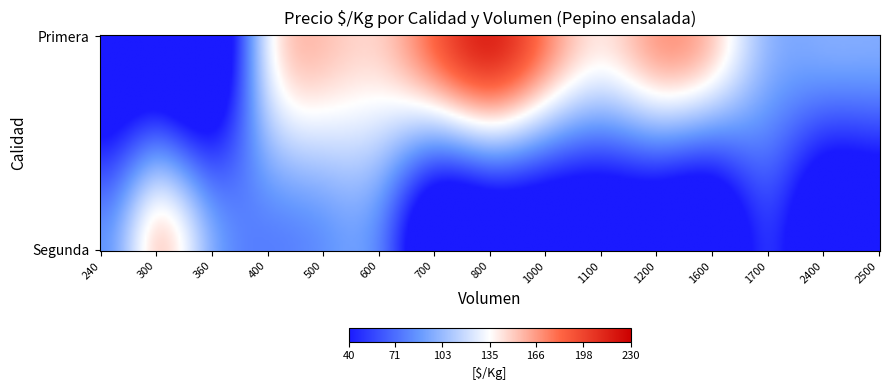

At which category does the chart reach its minimum across all series?

240